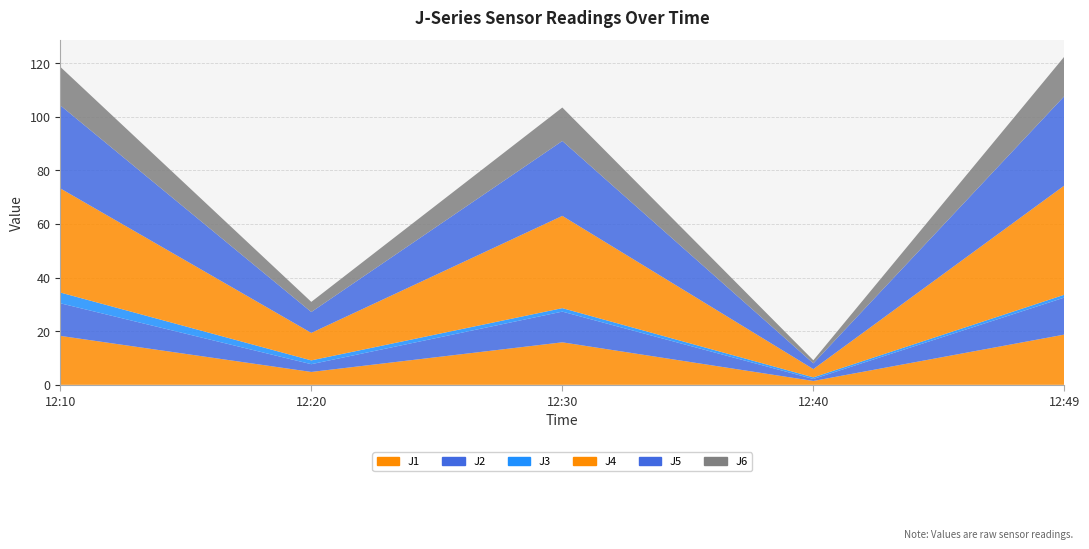

Reading left to right, extract all data points from this chart.

J1: 2022-11-04 12:10:00=18.3	2022-11-04 12:20:00=4.8	2022-11-04 12:30:00=15.9	2022-11-04 12:40:00=1.4	2022-11-04 12:49:59=18.7
J2: 2022-11-04 12:10:00=12.2	2022-11-04 12:20:00=2.9	2022-11-04 12:30:00=11.4	2022-11-04 12:40:00=0.7	2022-11-04 12:49:59=13.8
J3: 2022-11-04 12:10:00=4.0	2022-11-04 12:20:00=1.4	2022-11-04 12:30:00=1.3	2022-11-04 12:40:00=0.6	2022-11-04 12:49:59=1.1
J4: 2022-11-04 12:10:00=38.8	2022-11-04 12:20:00=10.3	2022-11-04 12:30:00=34.4	2022-11-04 12:40:00=3.1	2022-11-04 12:49:59=40.7
J5: 2022-11-04 12:10:00=31.0	2022-11-04 12:20:00=7.8	2022-11-04 12:30:00=27.9	2022-11-04 12:40:00=2.1	2022-11-04 12:49:59=33.3
J6: 2022-11-04 12:10:00=14.4	2022-11-04 12:20:00=3.8	2022-11-04 12:30:00=12.5	2022-11-04 12:40:00=1.1	2022-11-04 12:49:59=14.7